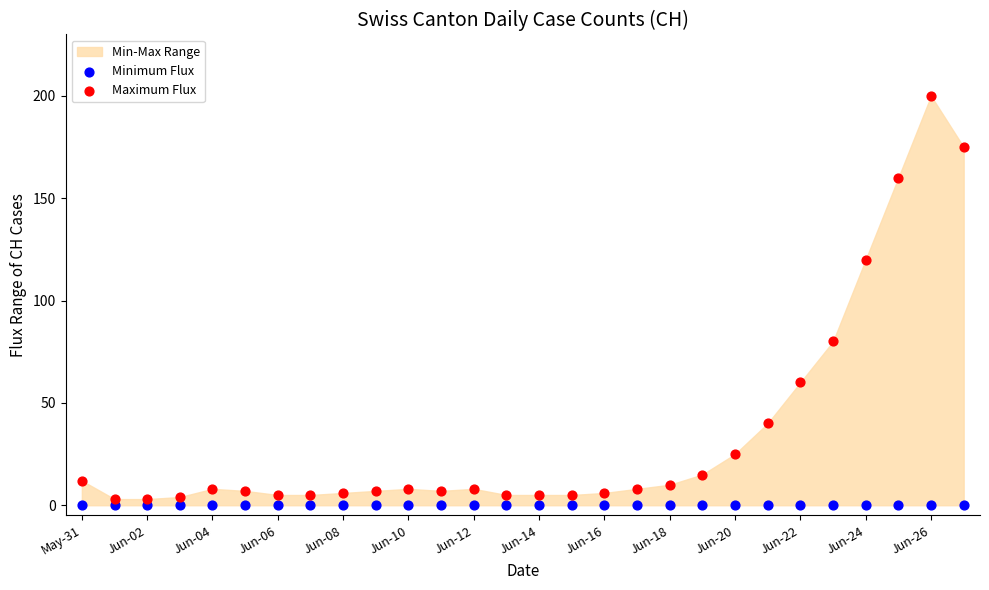

Which series reaches the maximum Y coordinate?

Maximum Flux